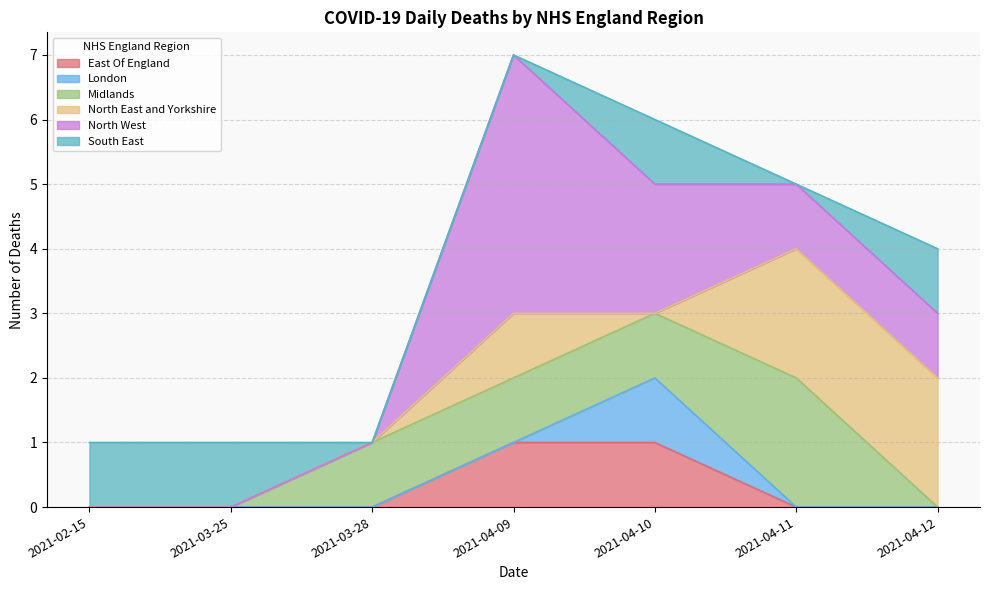

What is the difference between the maximum and minimum values in the East Of England series?

1